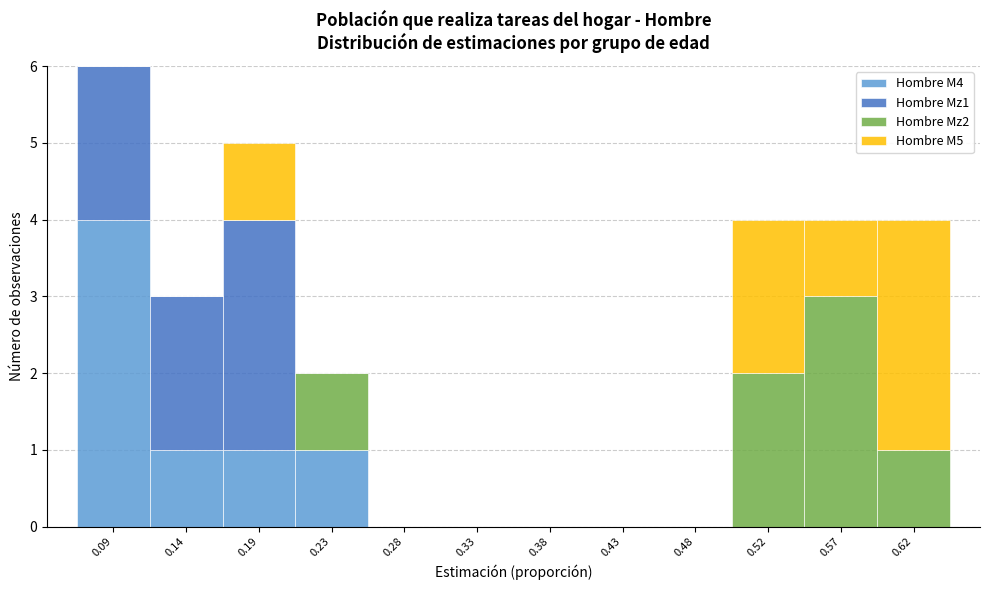

Reading left to right, list every stacked bar in this chart as the range it spans on the x-axis followed by its total height. Neither the bar edges nor the heights are printed on the chart, so give them approximately, as read against the axes.

0.065 to 0.115: 6
0.115 to 0.160: 3
0.160 to 0.210: 5
0.210 to 0.260: 2
0.260 to 0.305: 0
0.305 to 0.355: 0
0.355 to 0.405: 0
0.405 to 0.450: 0
0.450 to 0.500: 0
0.500 to 0.550: 4
0.550 to 0.595: 4
0.595 to 0.645: 4